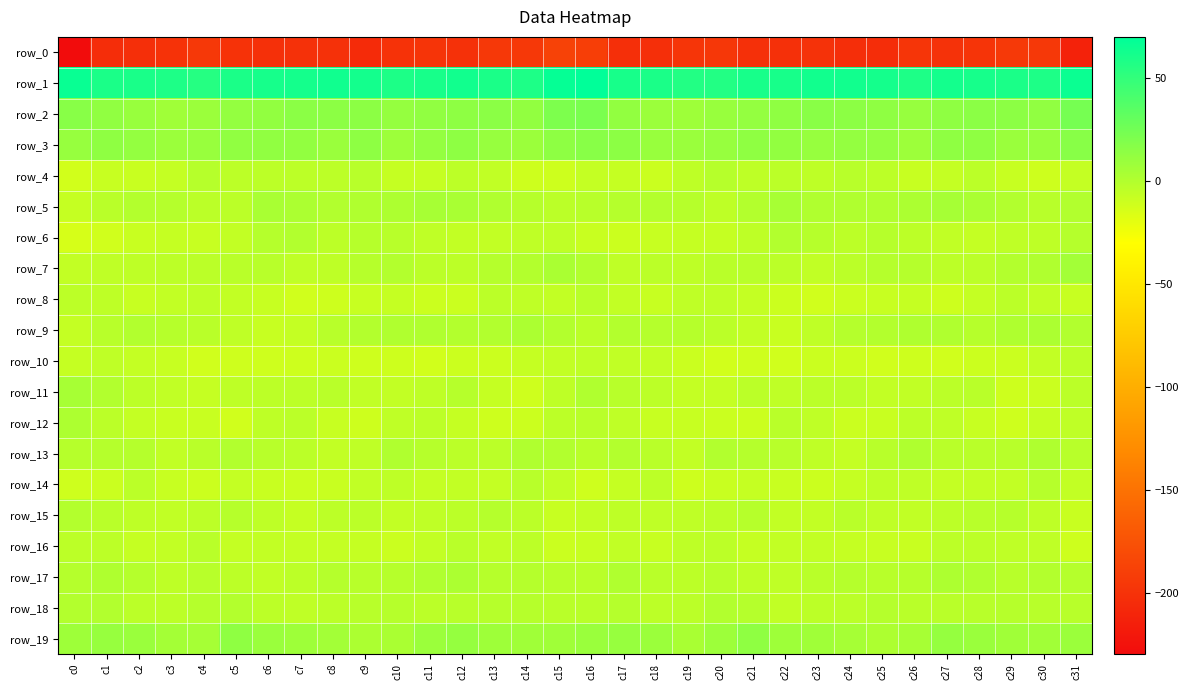

Is it true that row_19 equals 2.1 at c3?

False